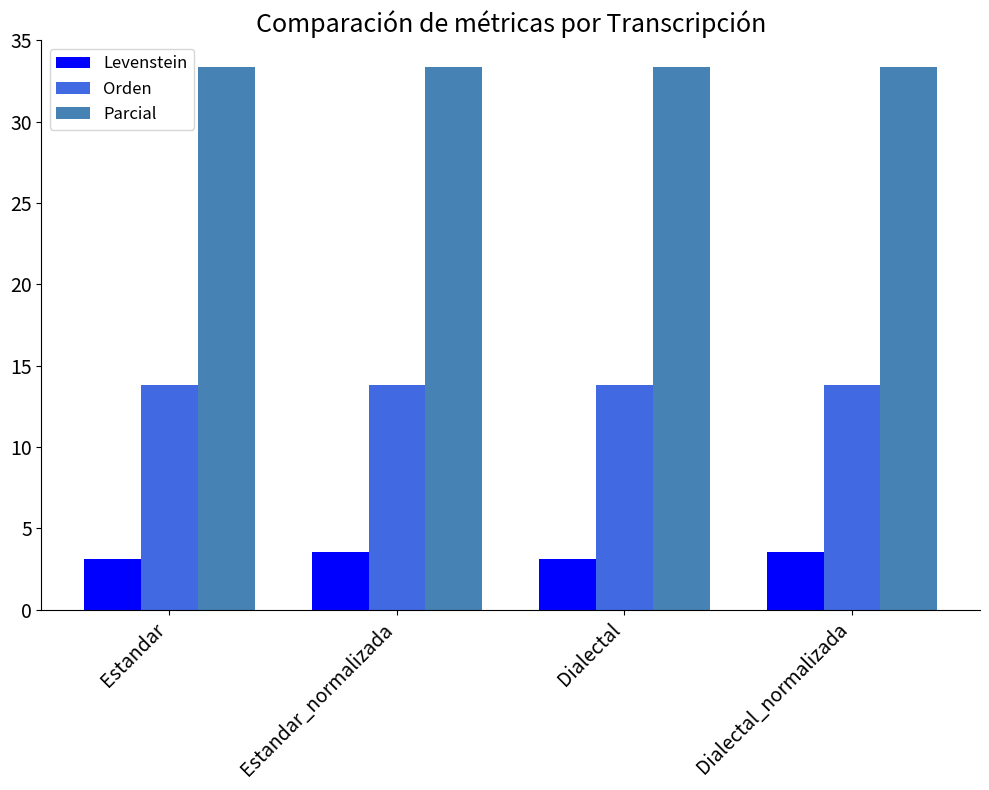

What is the difference between the highest and lowest values at Estandar_normalizada?

29.8